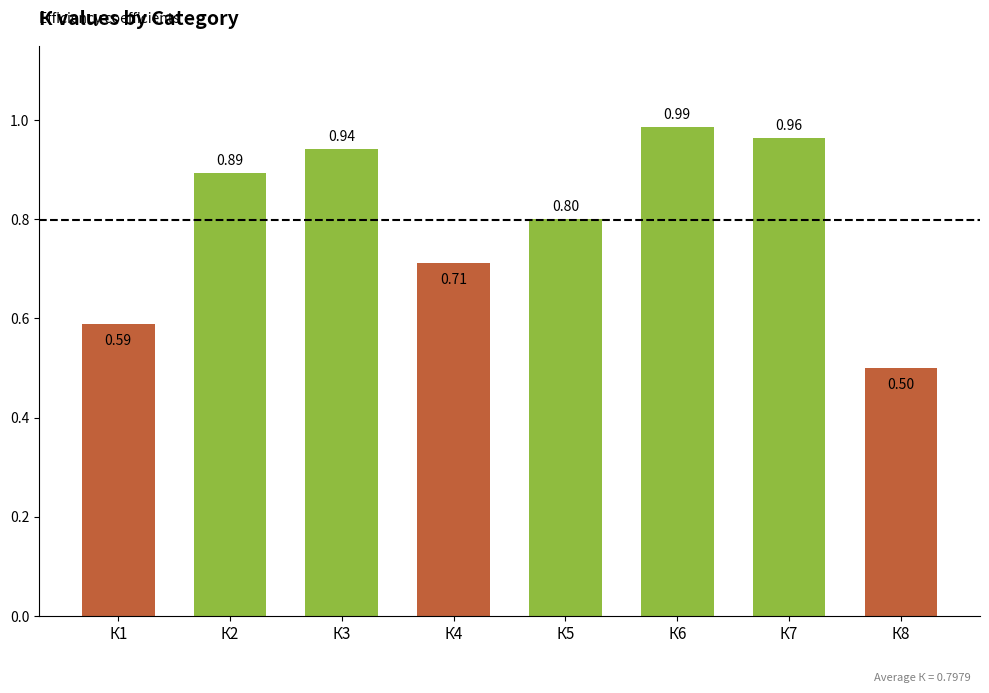

List the labels in order of value, smallest first.

К8, К1, К4, К5, К2, К3, К7, К6